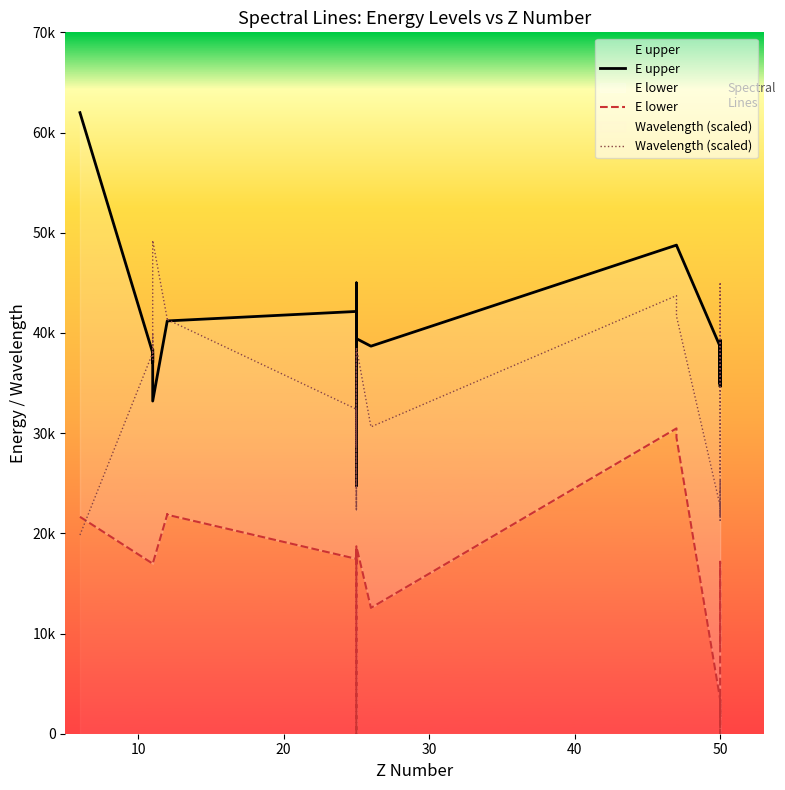

What is the value of the Wavelength (scaled) point at the 8th from the left?

41468.8